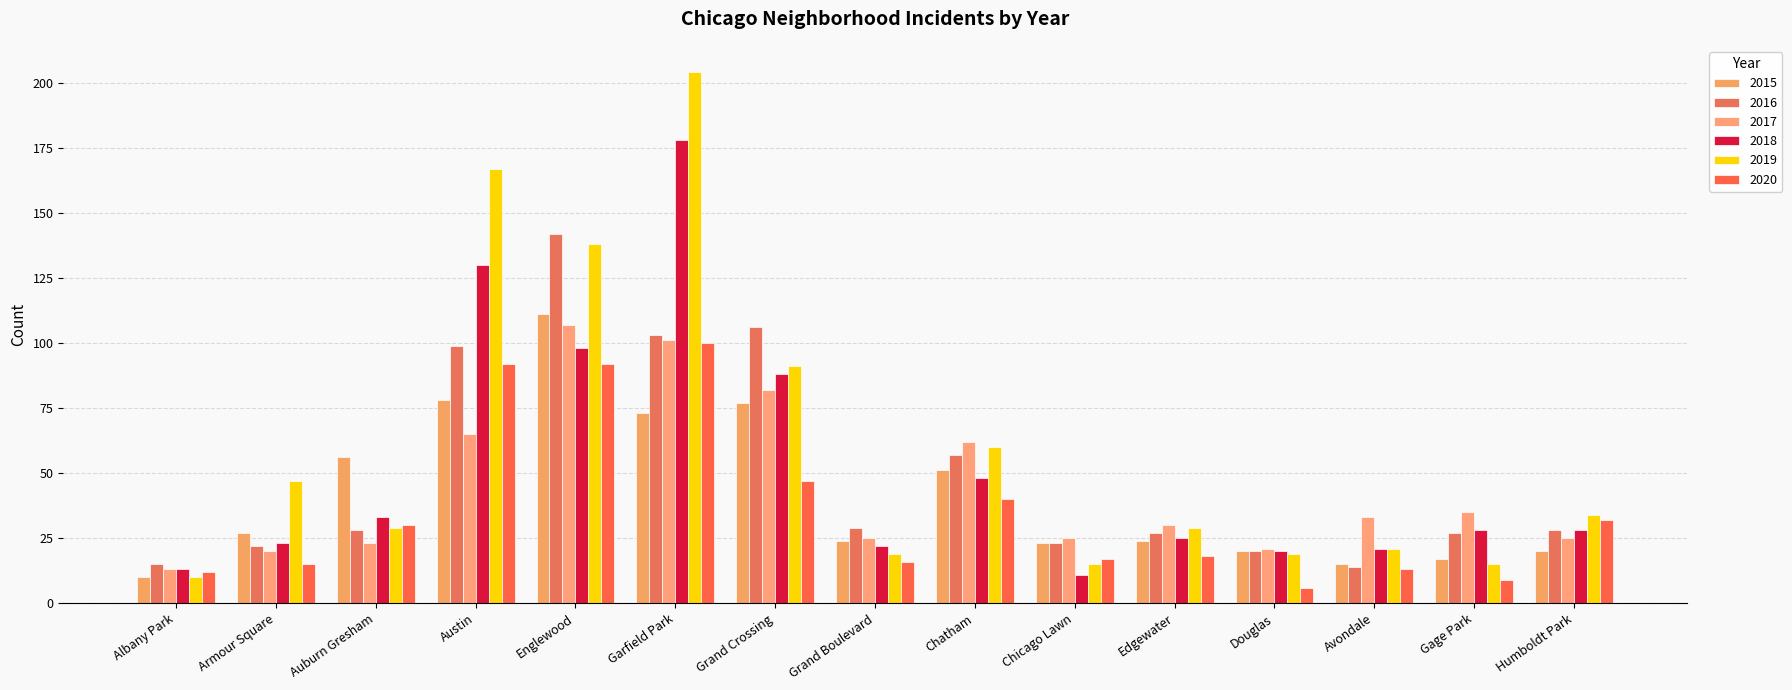

Which series changed the most between Garfield Park and Chicago Lawn?

2019